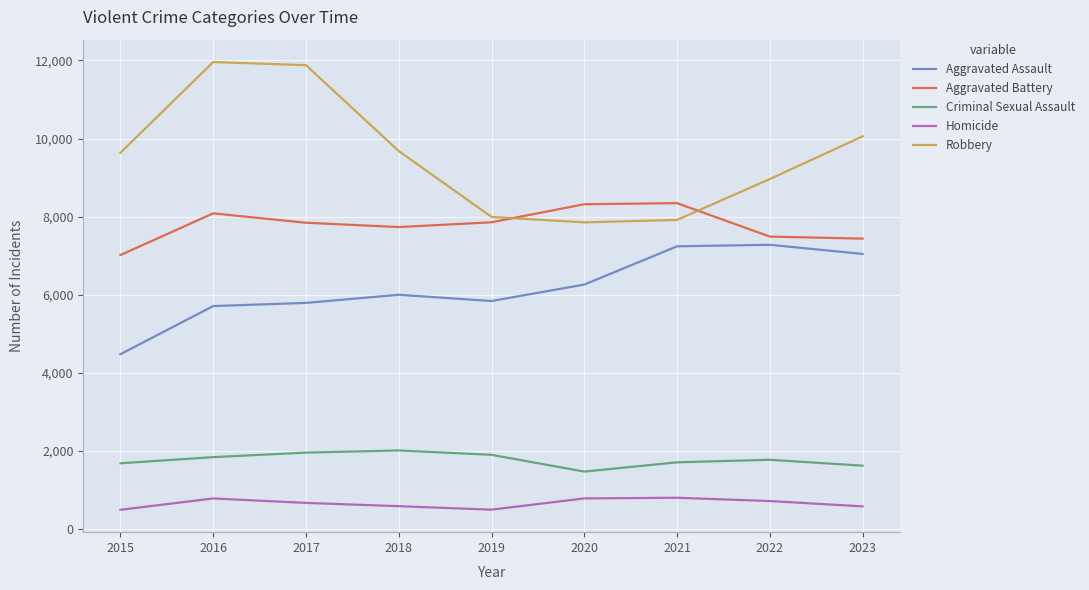

The value of Criminal Sexual Assault at 2015 is 3036. True or false?

False